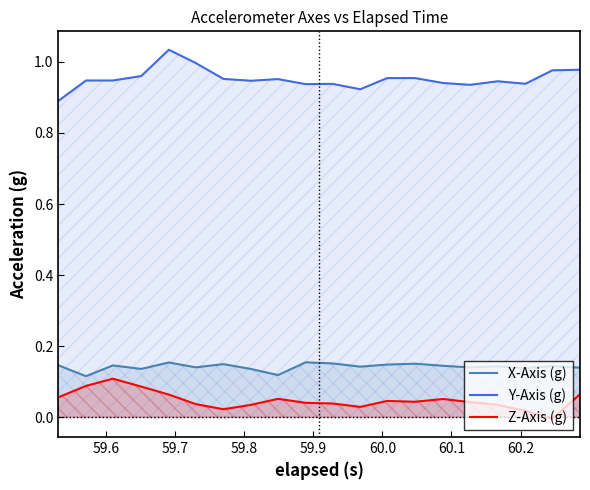

What is the sum of all Z-Axis (g) values?

1.0